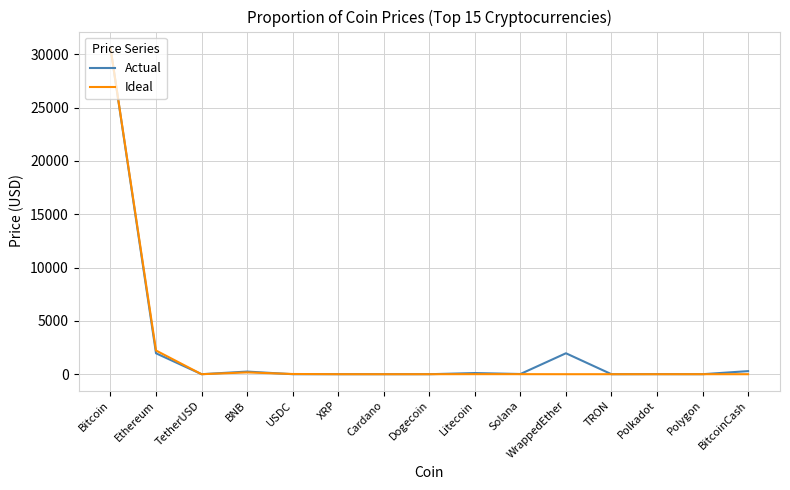

What is the maximum value for Actual?

30587.0